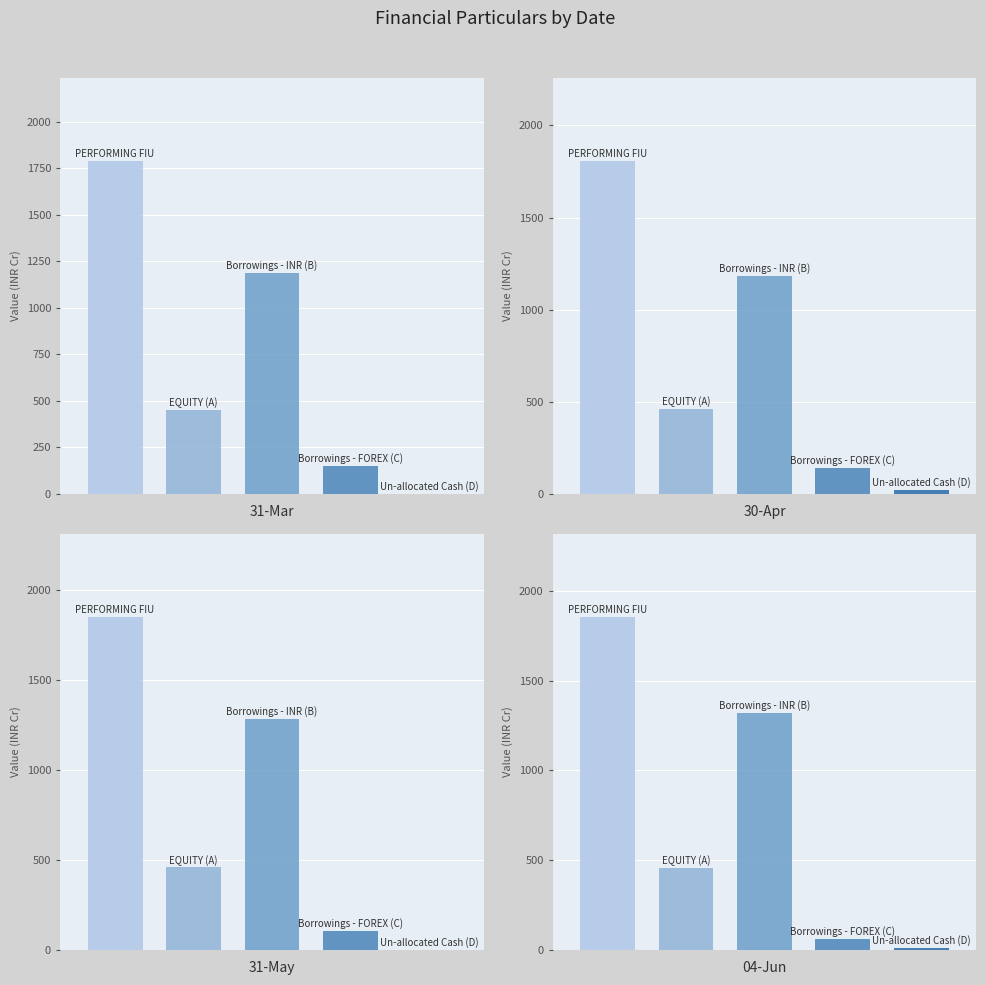

How many groups of bars are there?

5